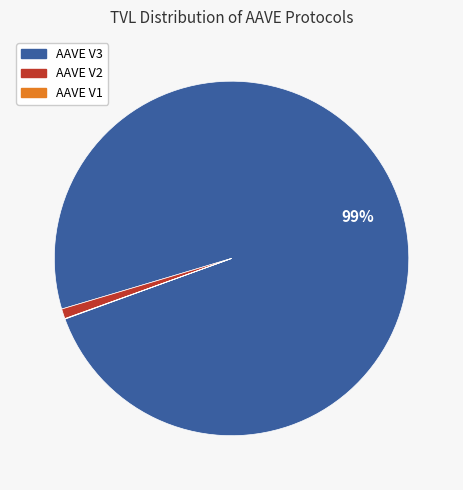

Which category has the biggest portion of the pie?

AAVE V3